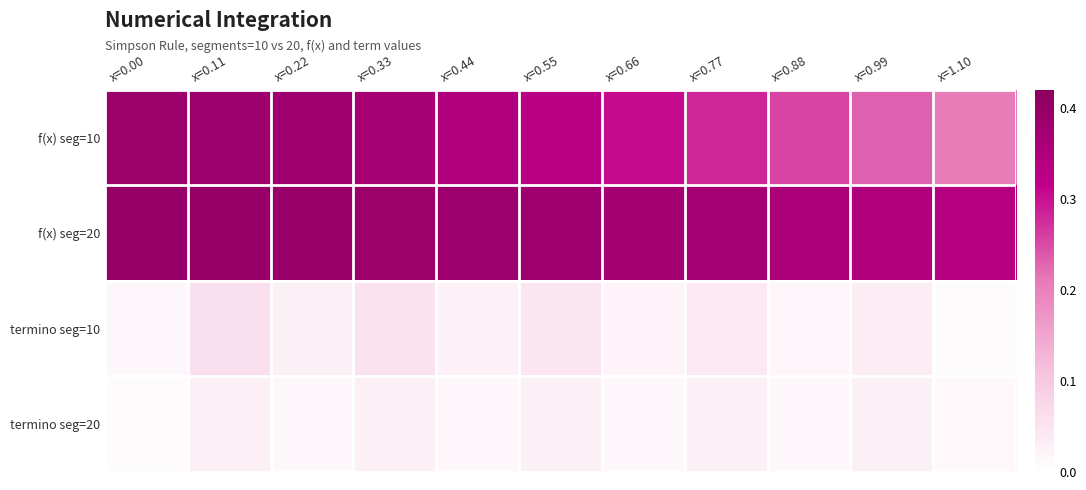

Which series has the largest total across all categories?

f(x) seg=20